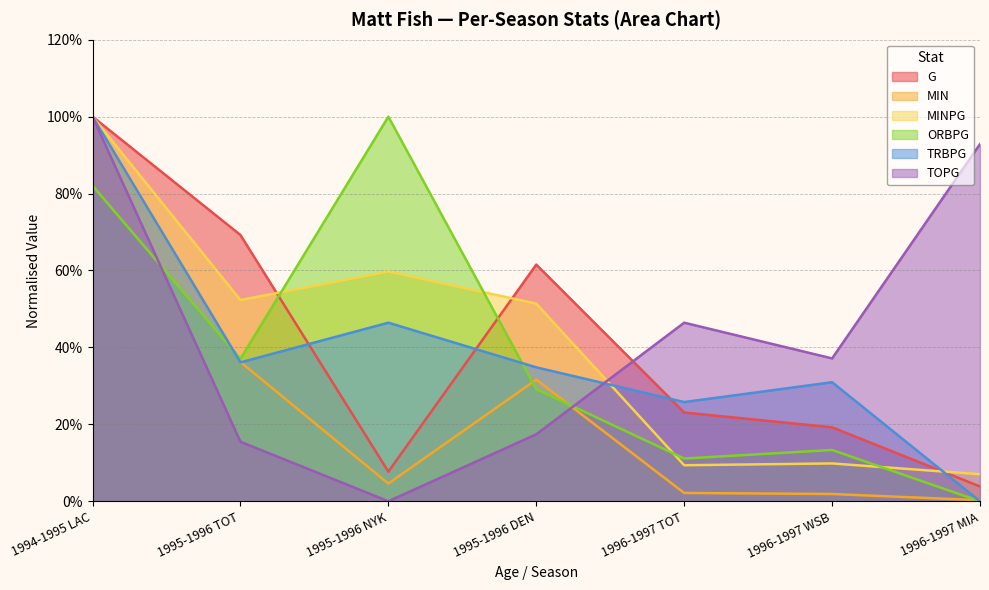

What value does the MIN series have at 1994-1995 LAC?

1.0